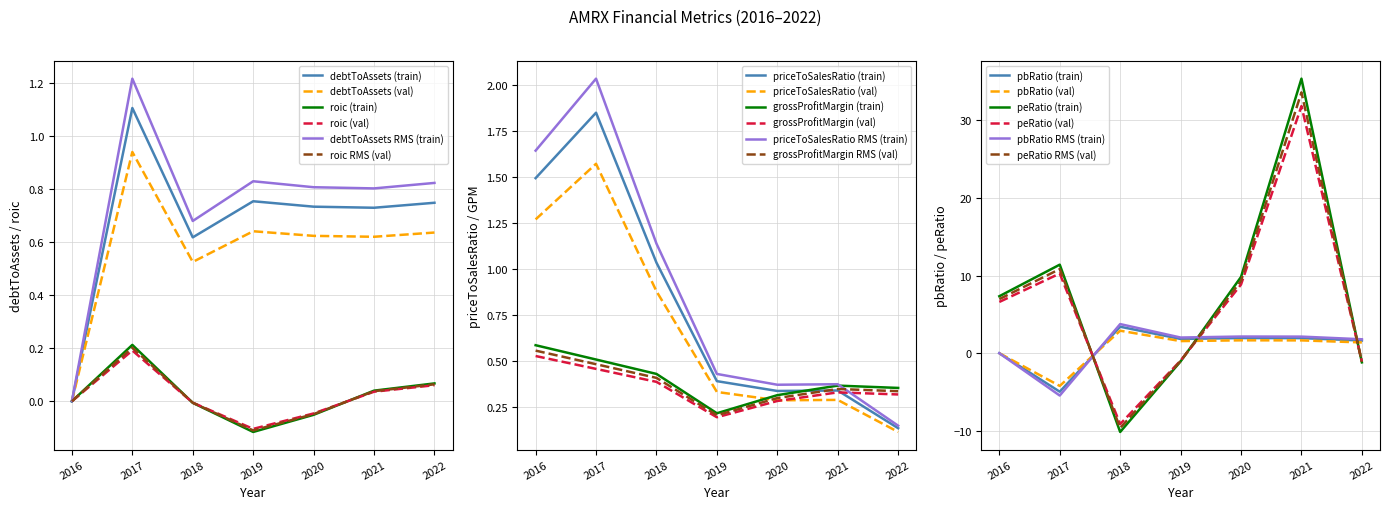

Which series has the largest total across all categories?

peRatio